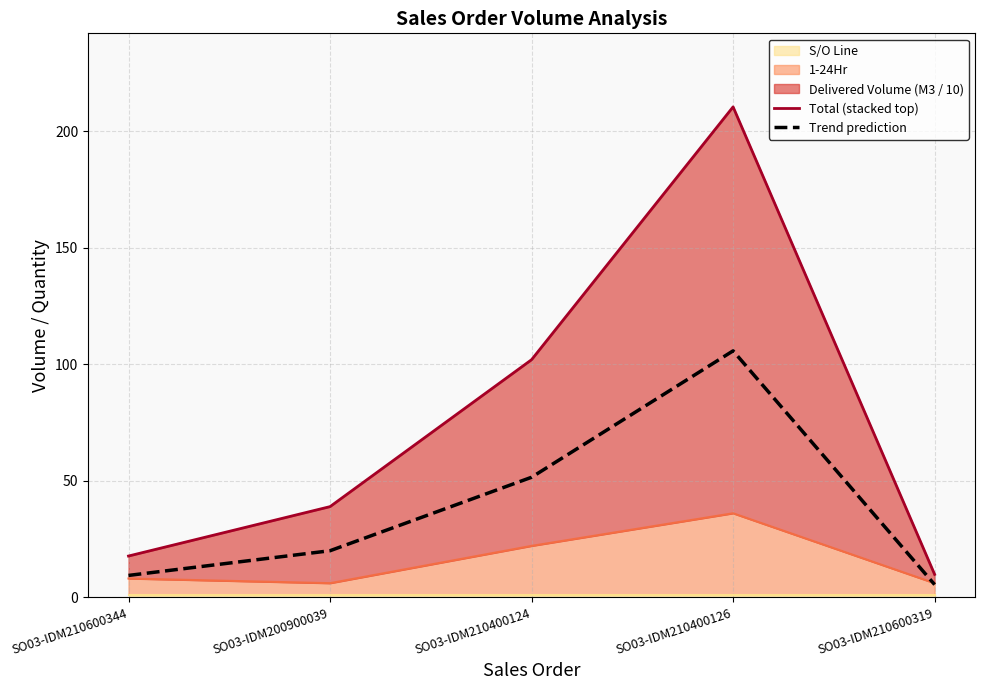

What is the approximate value of Total (stacked top) at SO03-IDM210600344?

17.6